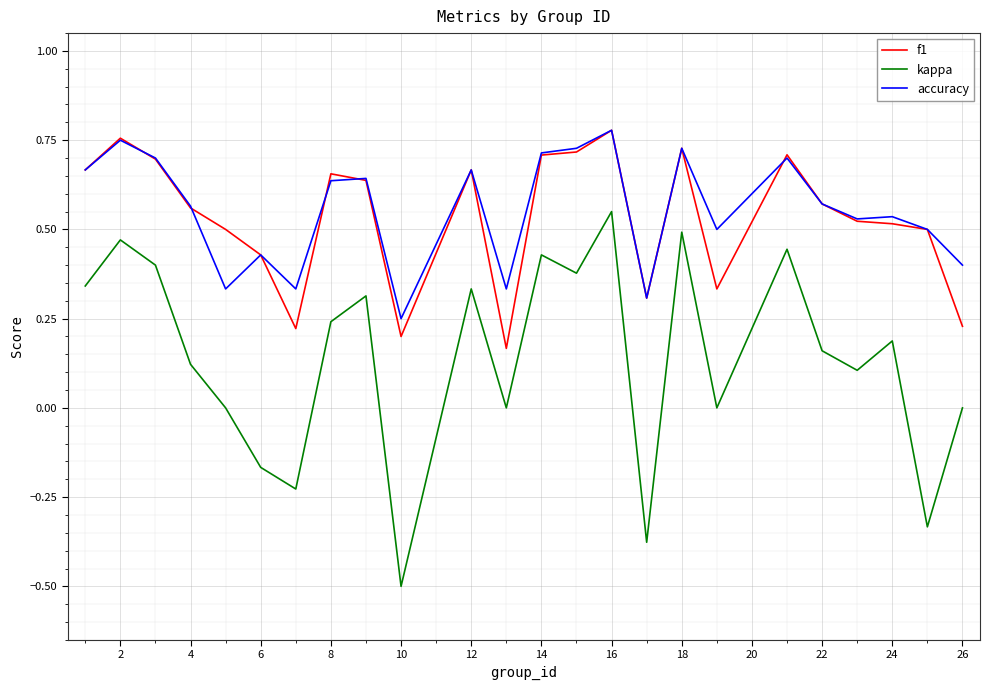

At how many categories does at least one series exceed 0?

24